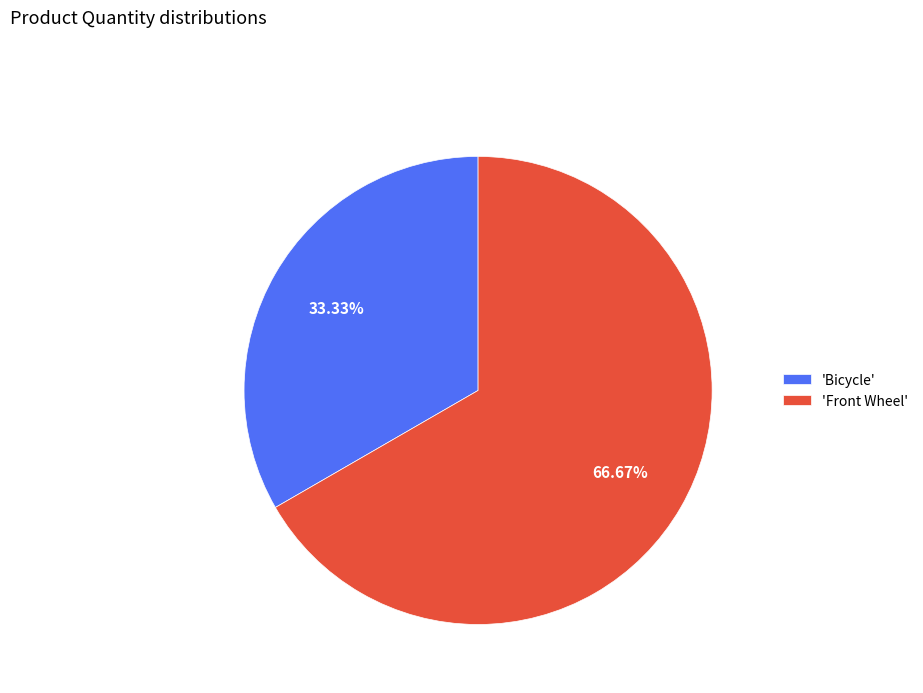

Rank the categories by value from highest to lowest.

'Front Wheel', 'Bicycle'